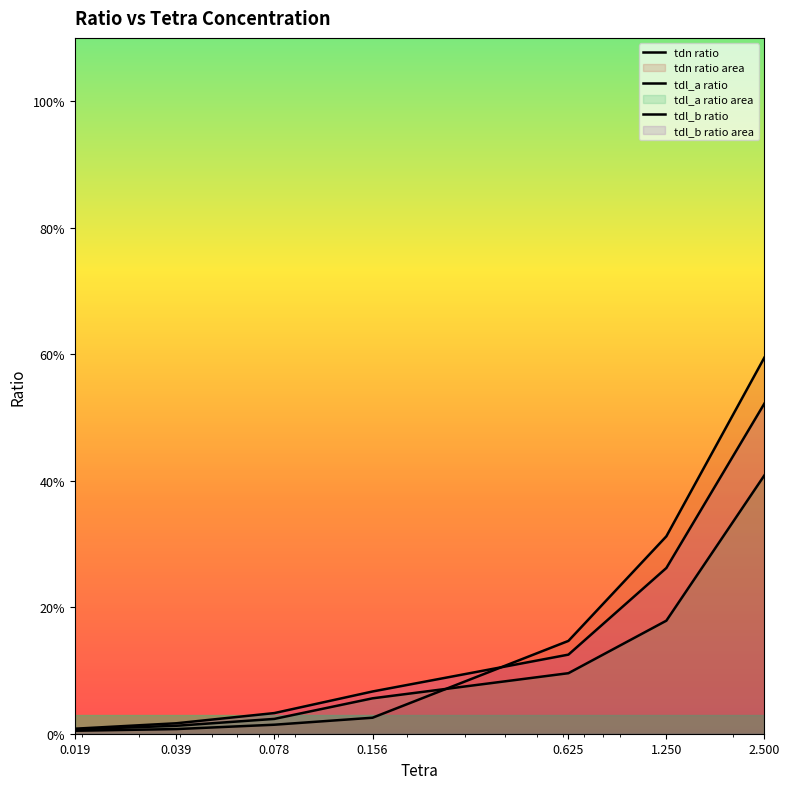

How many intersections are there between tdn ratio and tdl_a ratio?

1